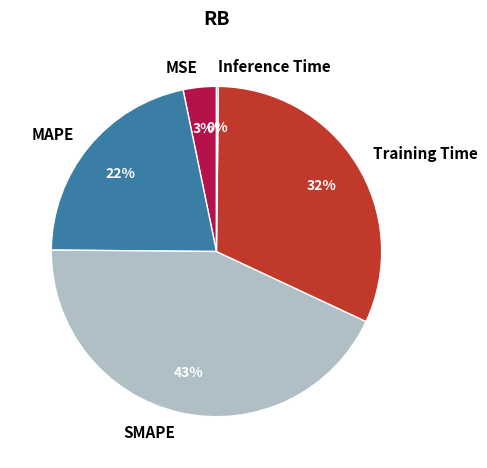

Which has a higher value, SMAPE or Training Time?

SMAPE